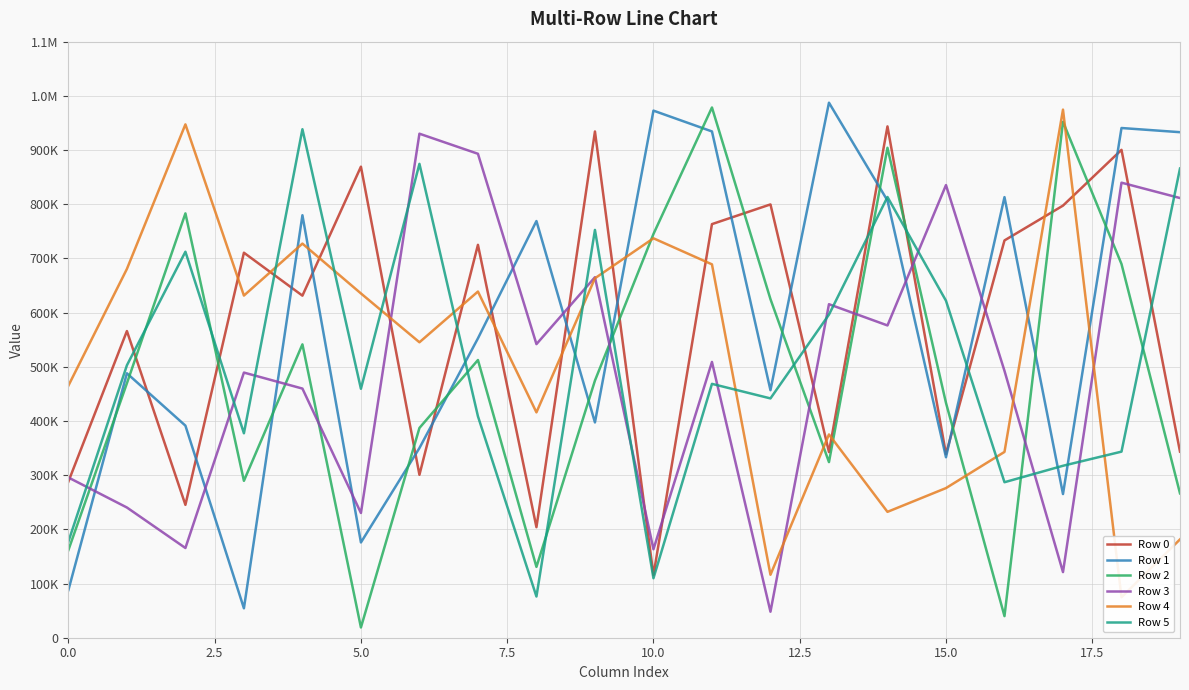

Is it true that Row 2 equals 8234 at 5.0?

False